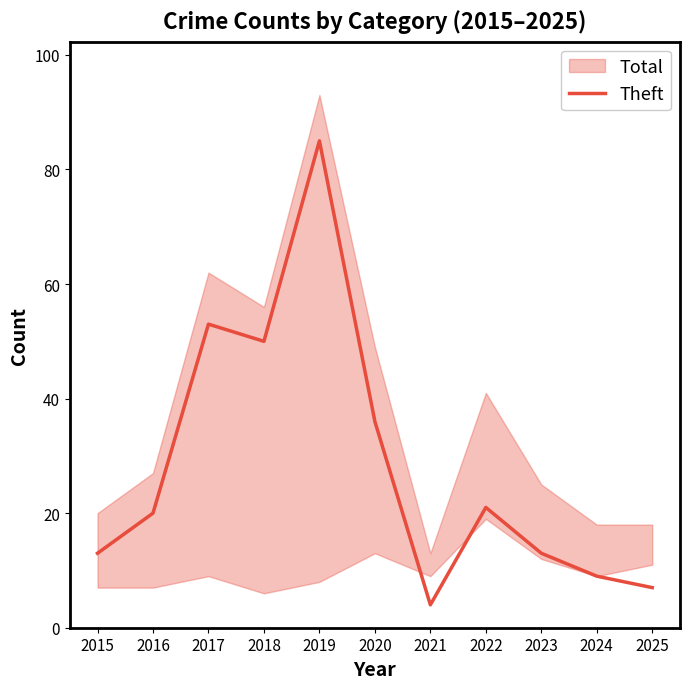

Reading right to left, what are all the values shown in this chart?

7	9	13	21	4	36	85	50	53	20	13